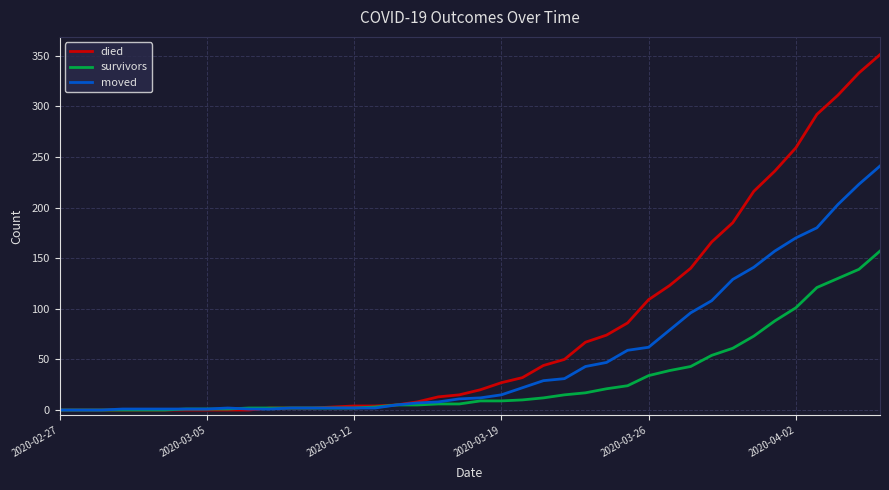

Does the chart have visible grid lines?

Yes